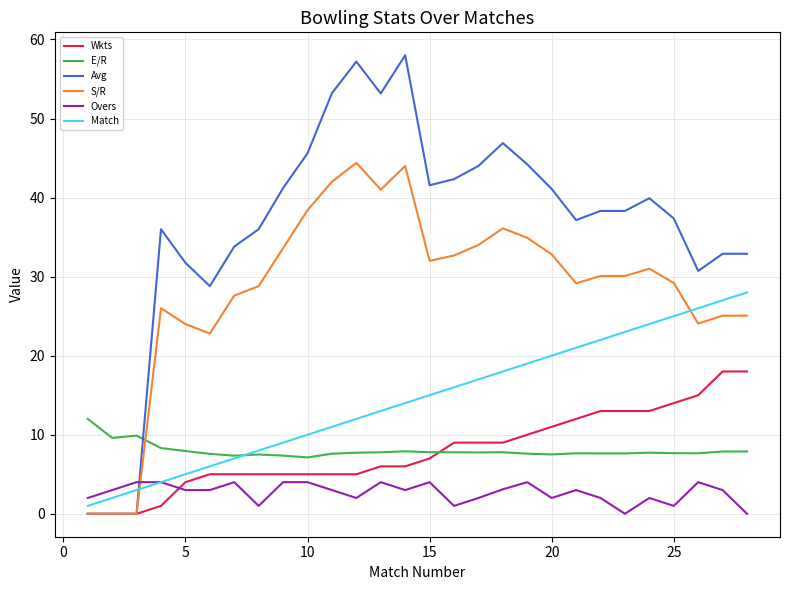

List the series in order of their peak value, highest first.

Avg, S/R, Match, Wkts, E/R, Overs